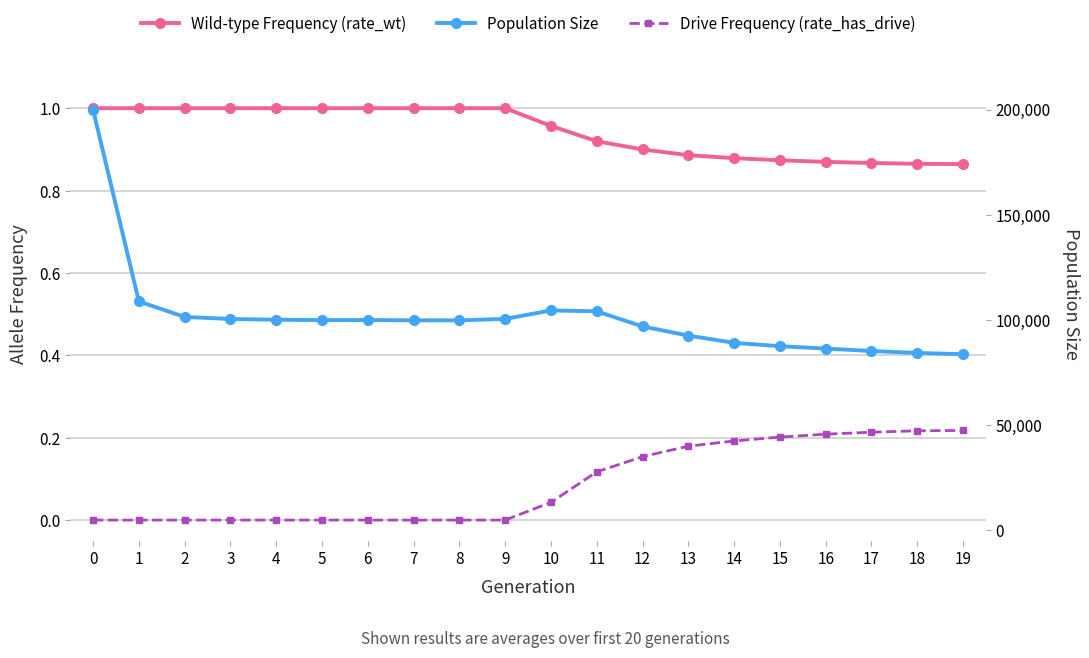

Is this an area chart (filled region under the line)?

No